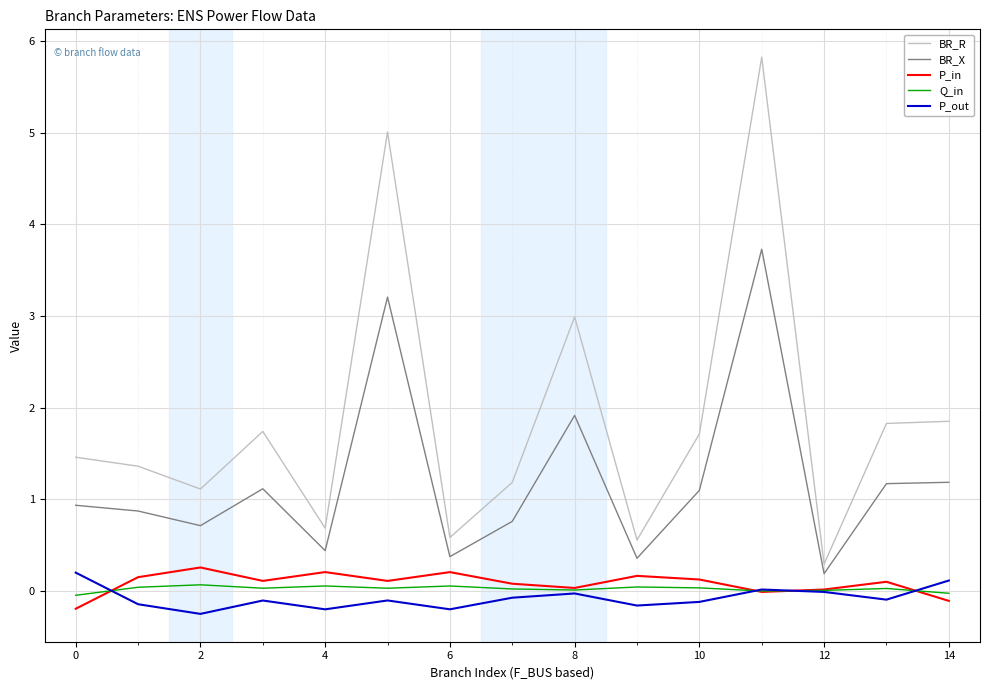

Which series has the largest range (max minus min)?

BR_R